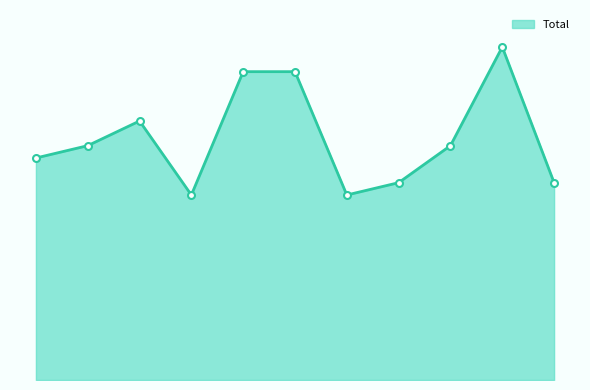

Does the chart display data point markers on the line(s)?

Yes